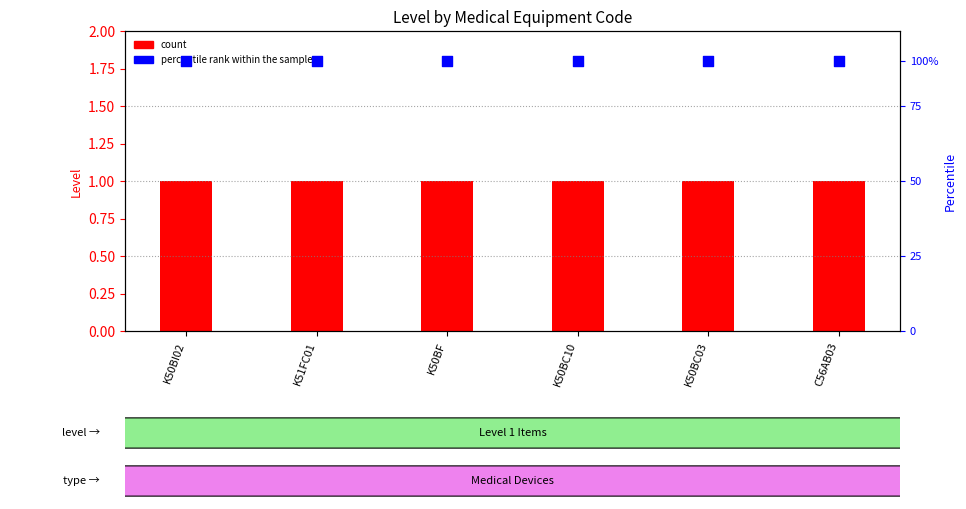

Which series has the largest total across all categories?

percentile rank within the sample